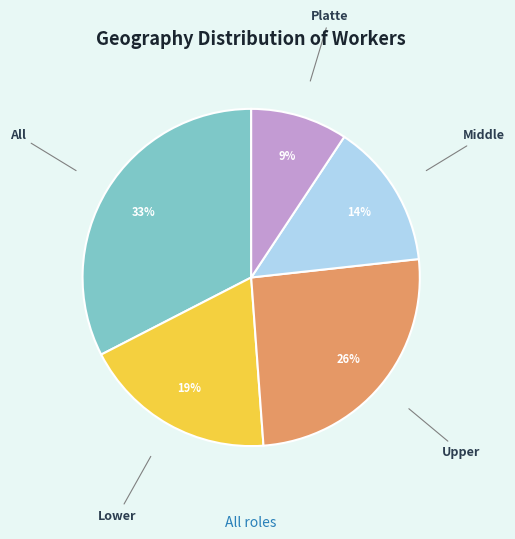

Is Middle the majority of the pie?

No